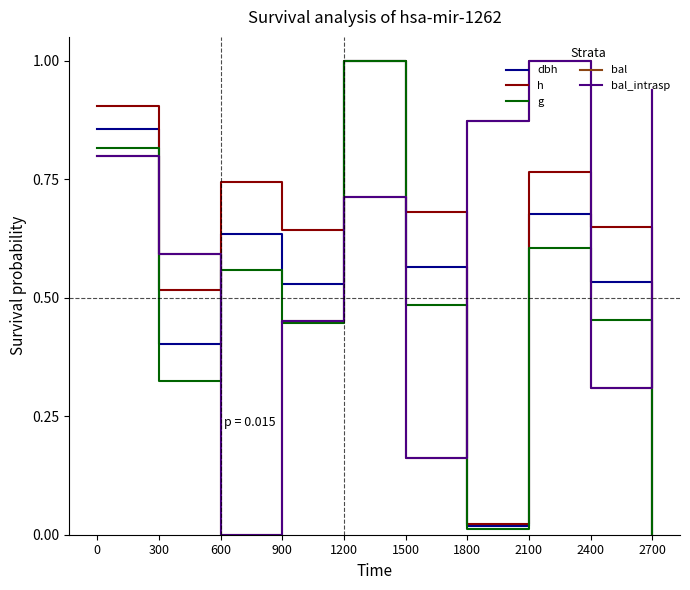

Is it true that g equals 0.7 at 900?

False